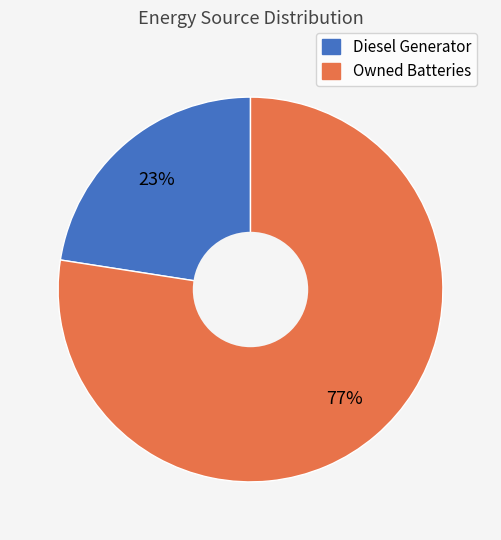

Count the number of slices in the pie.

2